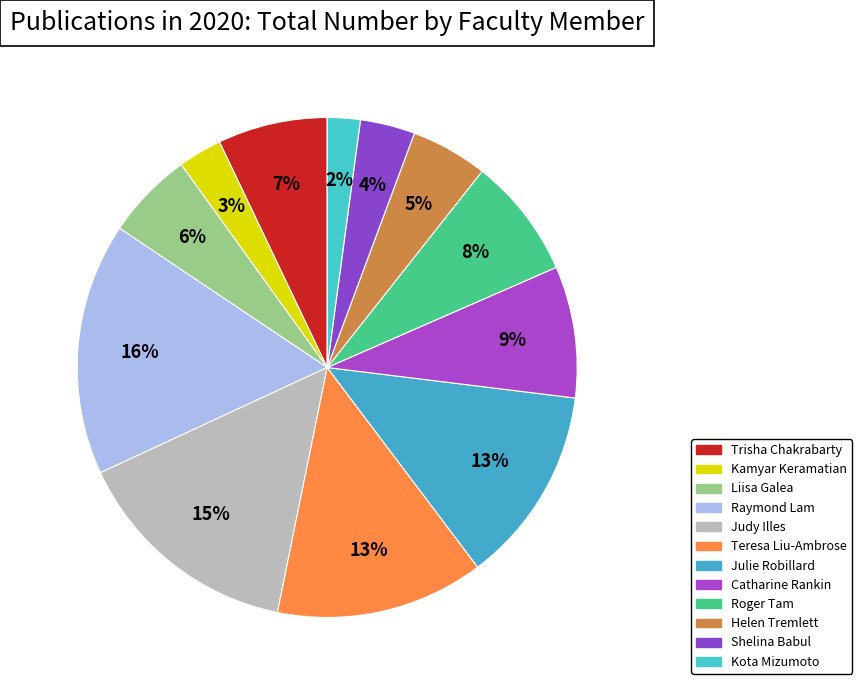

What percentage do Teresa Liu-Ambrose and Helen Tremlett together represent?

18.4%